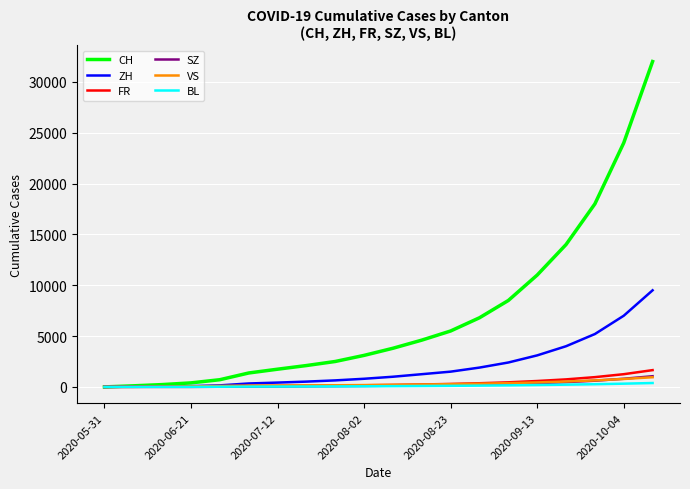

Which series has the widest spread of values?

CH